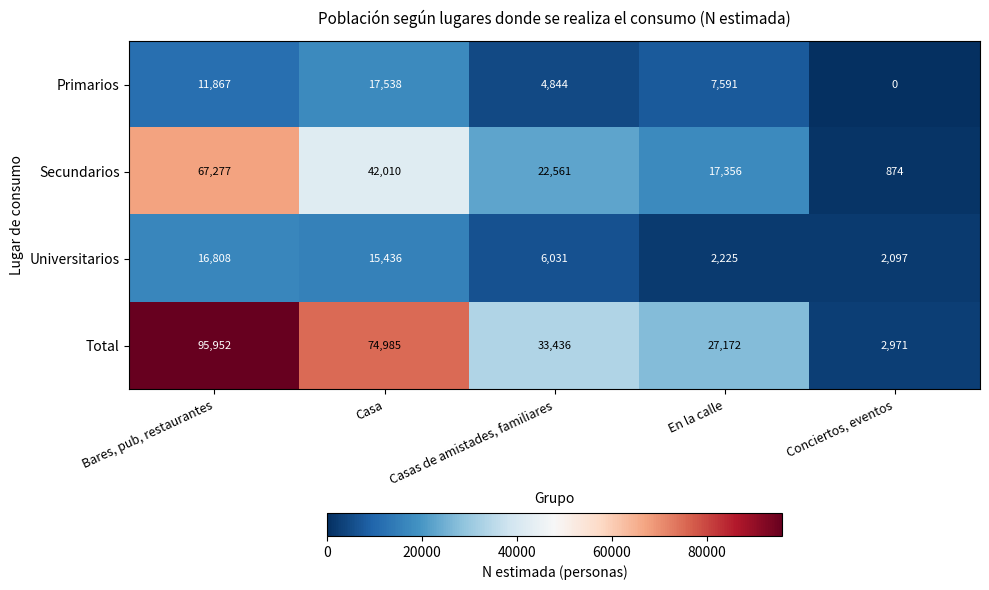

Reading left to right, transcribe all the data shown in this chart.

Primarios: 11867	17538	4844	7591	0
Secundarios: 67277	42010	22561	17356	874
Universitarios: 16808	15436	6031	2225	2097
Total: 95952	74985	33436	27172	2971